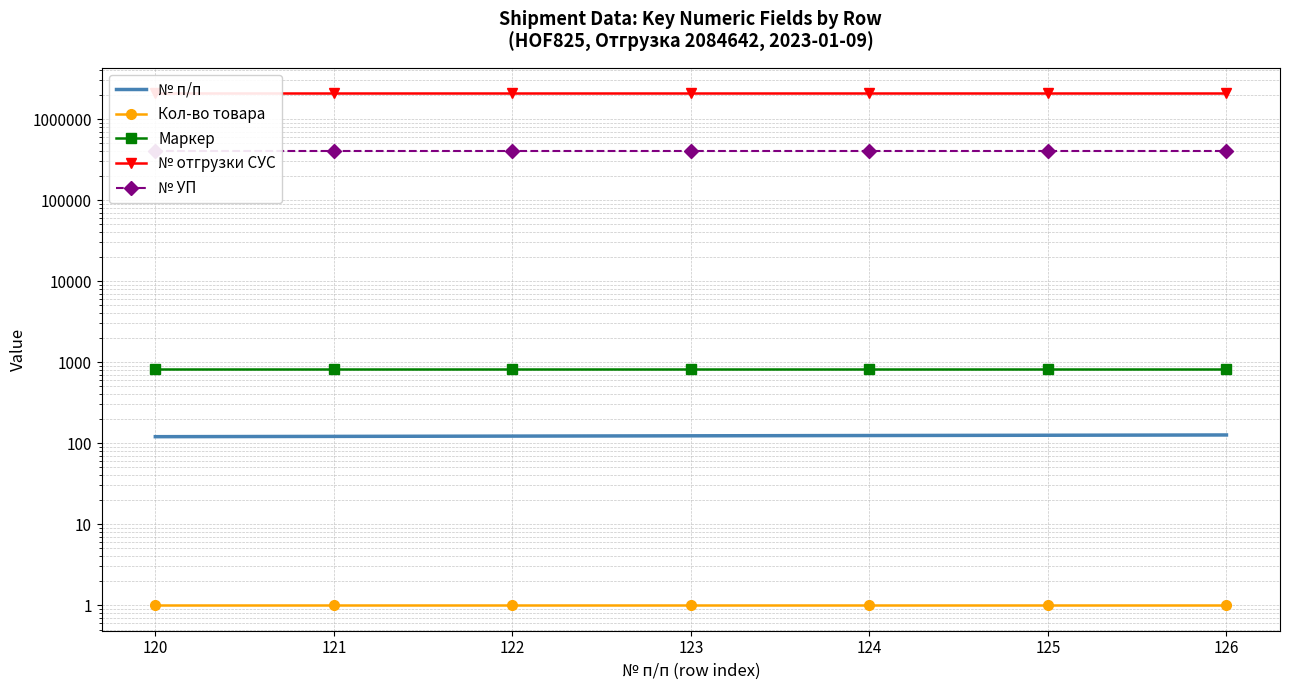

At how many categories does at least one series exceed 488378?

7